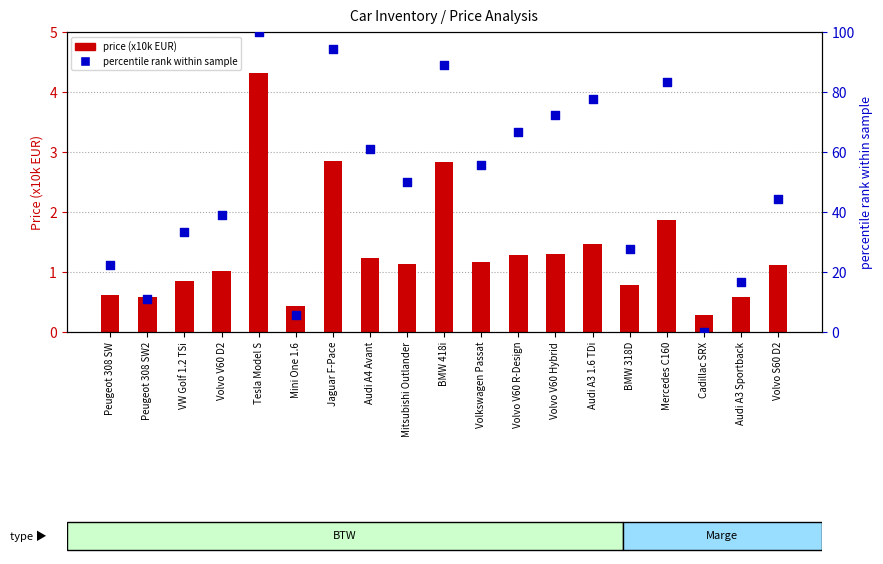

Which series has the largest total across all categories?

percentile rank within sample